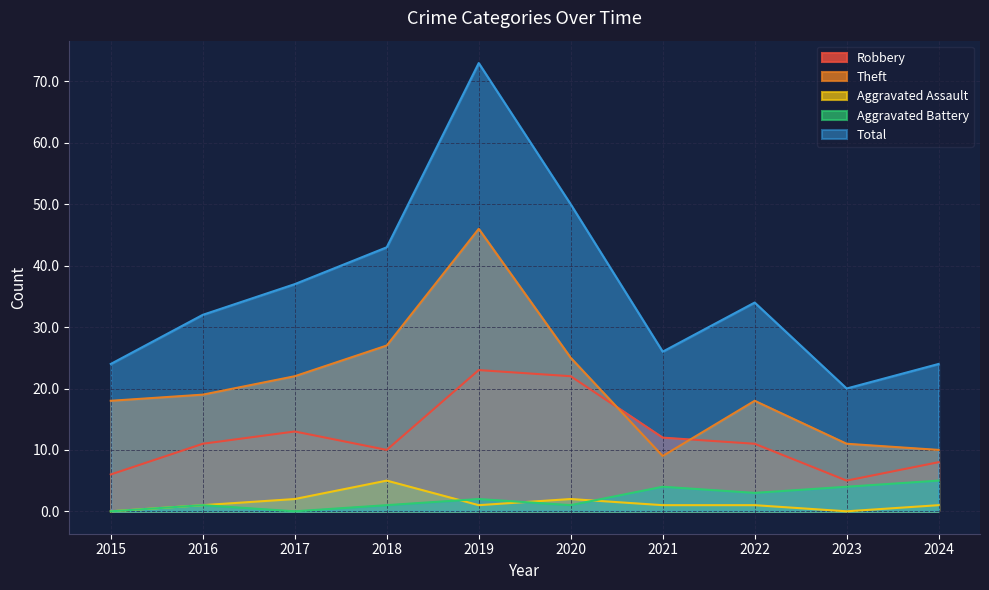

Rank the series by their maximum value, from lowest to highest.

Aggravated Assault, Aggravated Battery, Robbery, Theft, Total